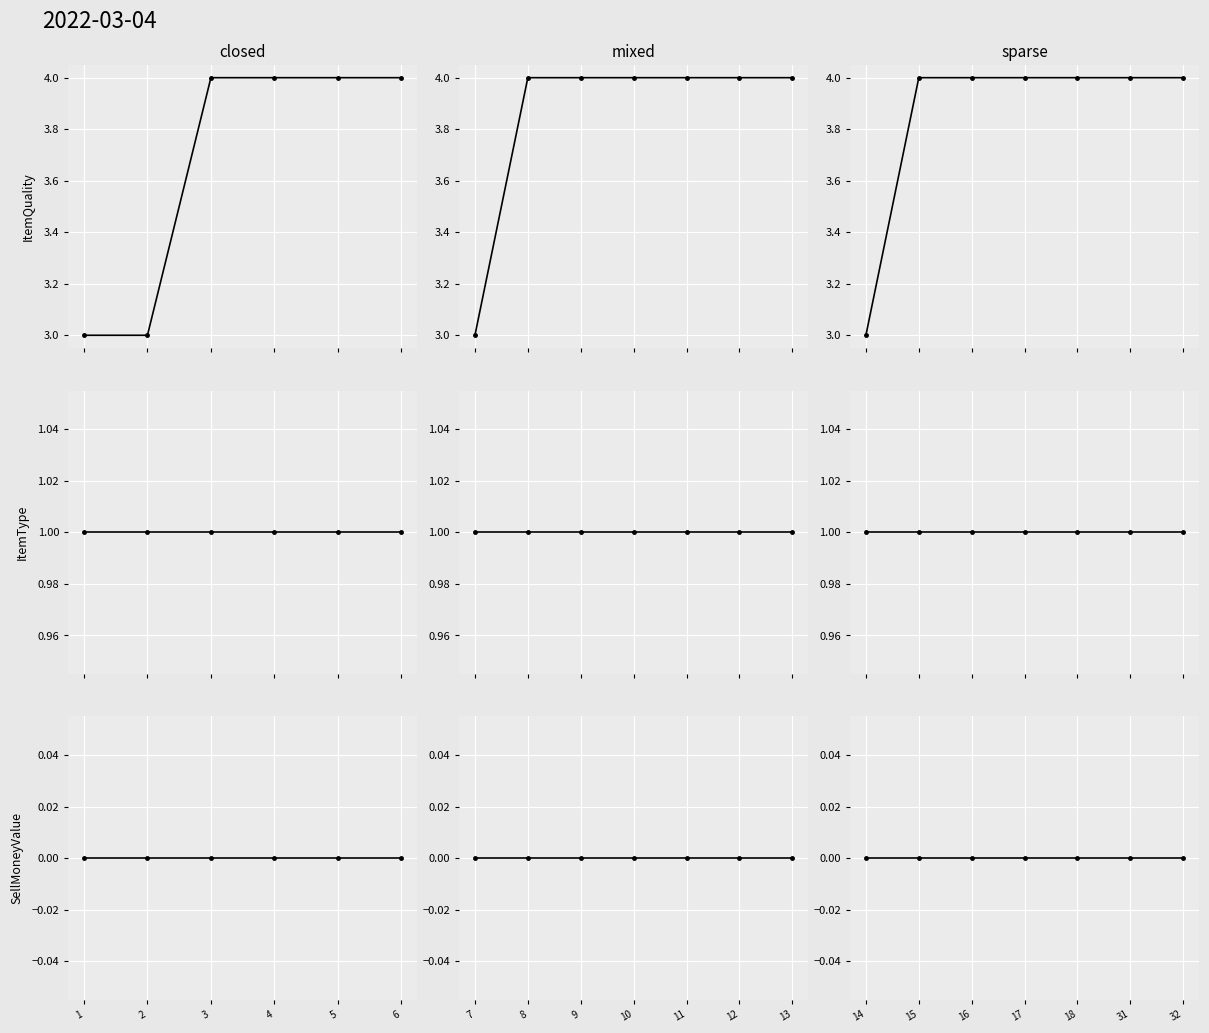

List the series in order of their peak value, highest first.

ItemQuality, ItemType, SellMoneyValue